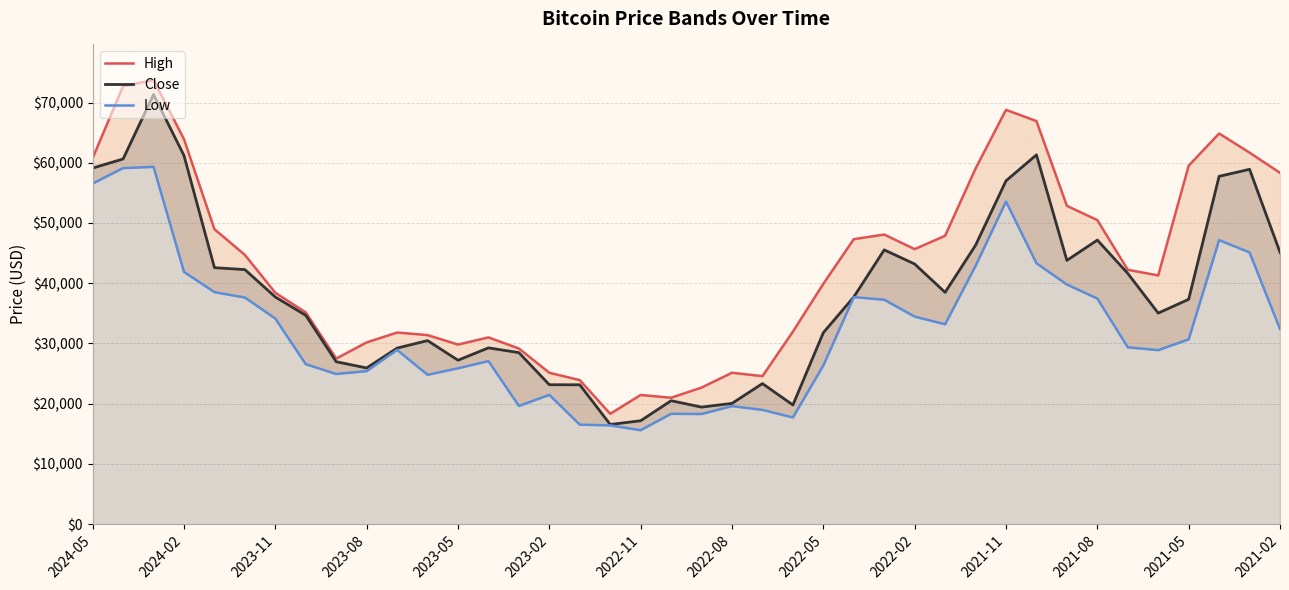

At how many categories does at least one series exceed 21128?

38